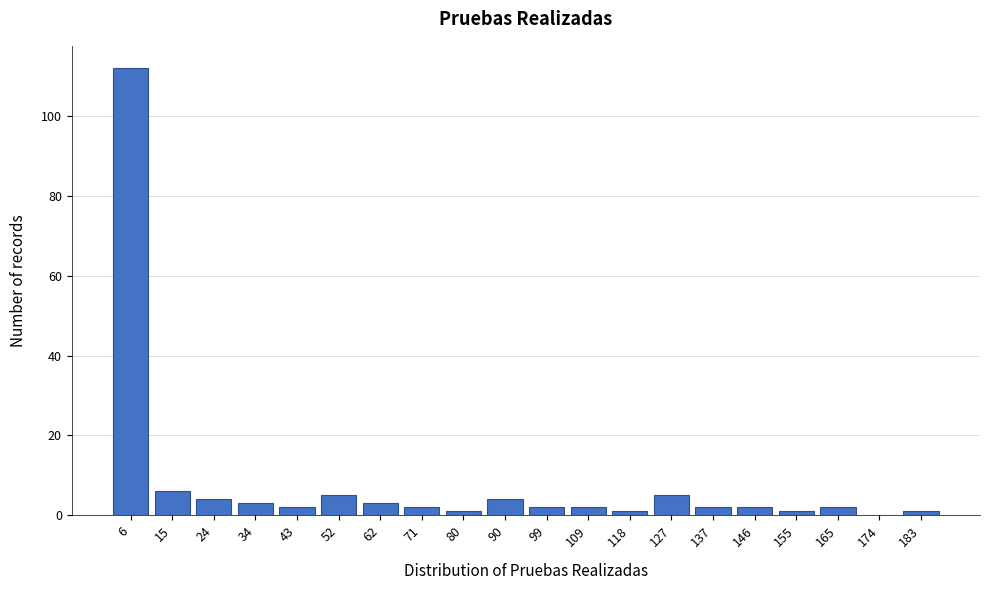

Reading left to right, transcribe all the data shown in this chart.

6=112	15=6	24=4	34=3	43=2	52=5	62=3	71=2	80=1	90=4	99=2	109=2	118=1	127=5	137=2	146=2	155=1	165=2	174=0	183=1